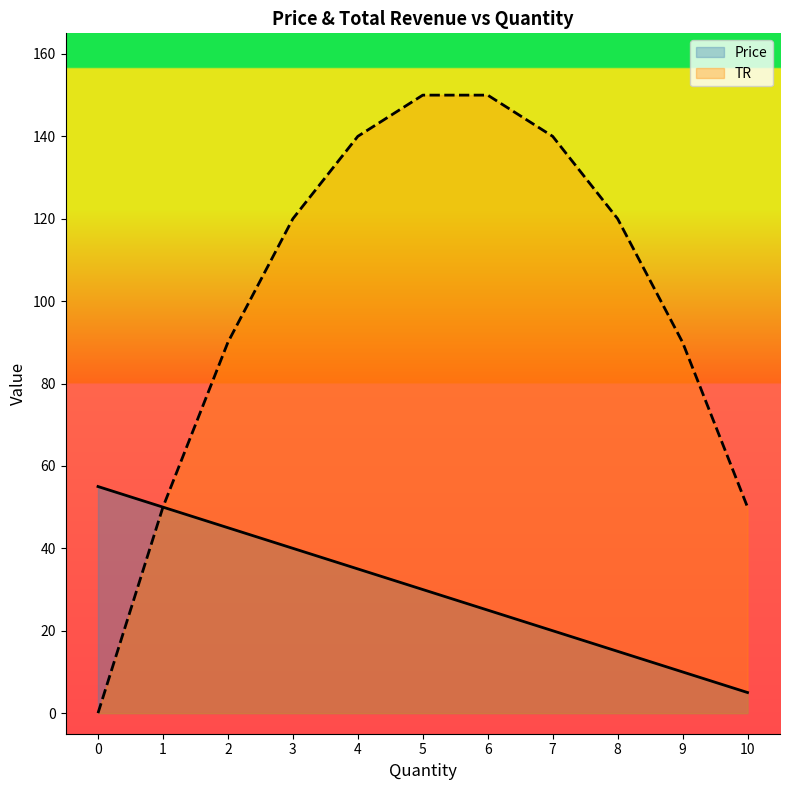

What is the total value across all series at 3?

160